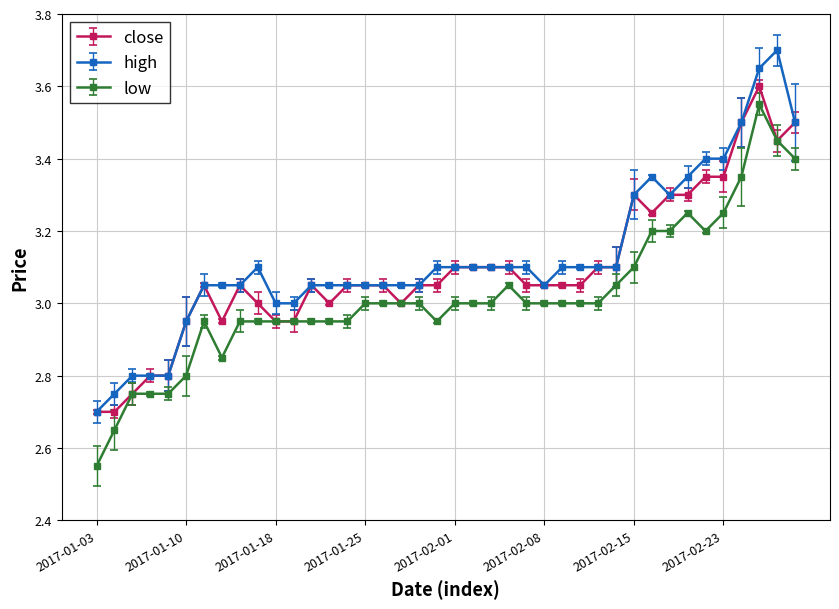

True or false: high and low cross at least once.

False